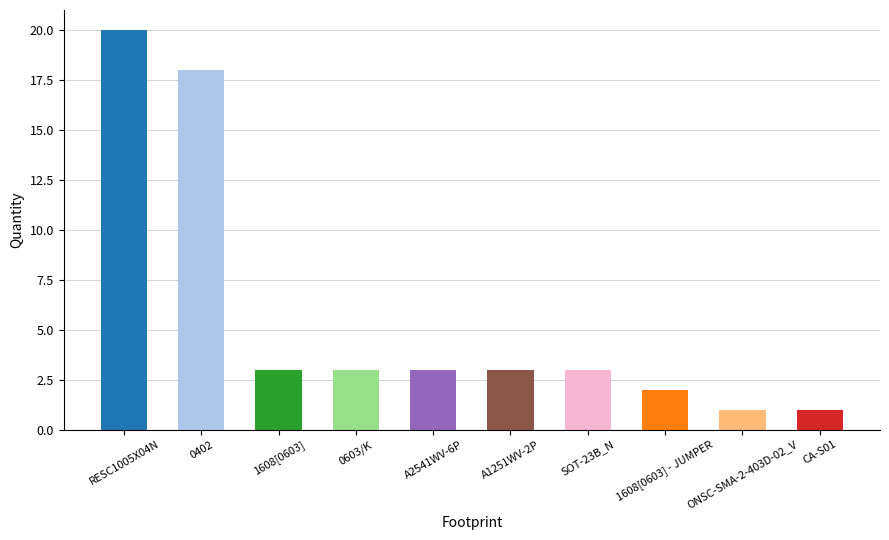

How many series are shown in this chart?

1